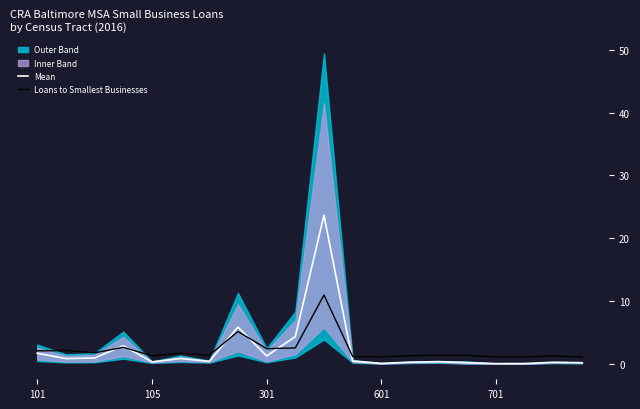

How many times do Mean and Loans to Smallest Businesses cross each other?

6